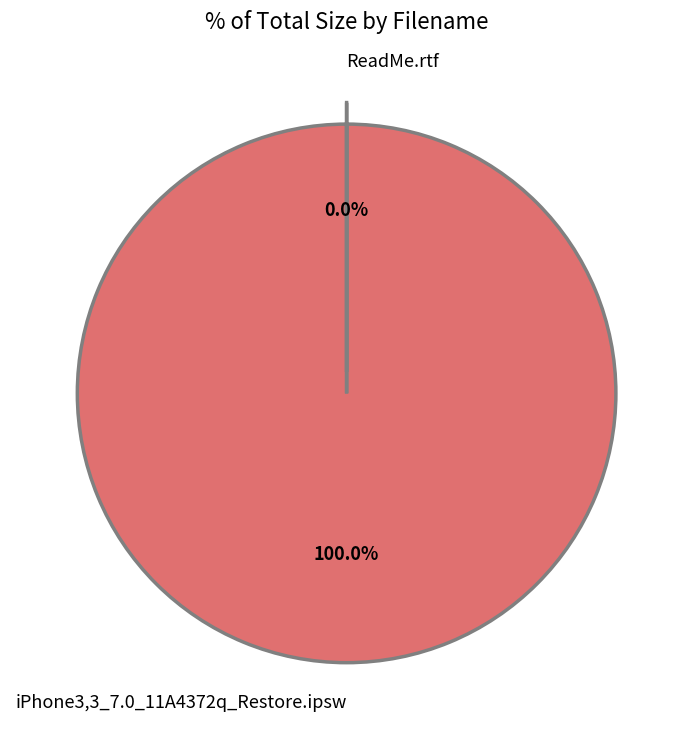

Is there any slice that represents more than half of the pie?

Yes